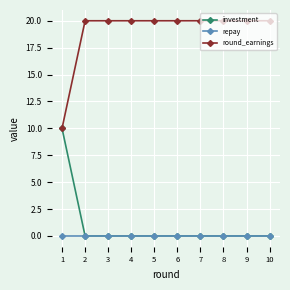

What is the spread (max minus min) of values at 4?

20